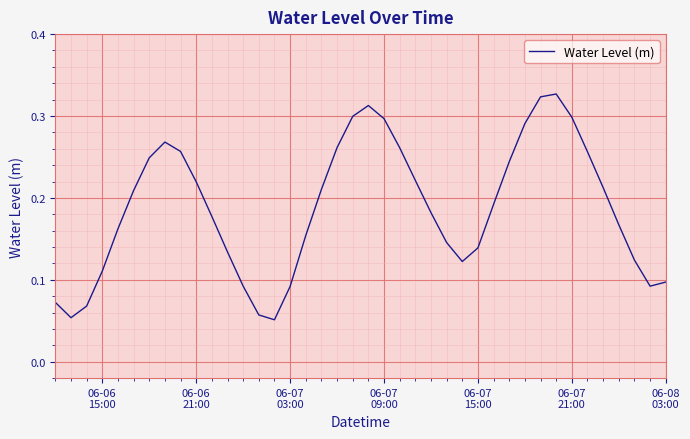

Does the chart display data point markers on the line(s)?

No